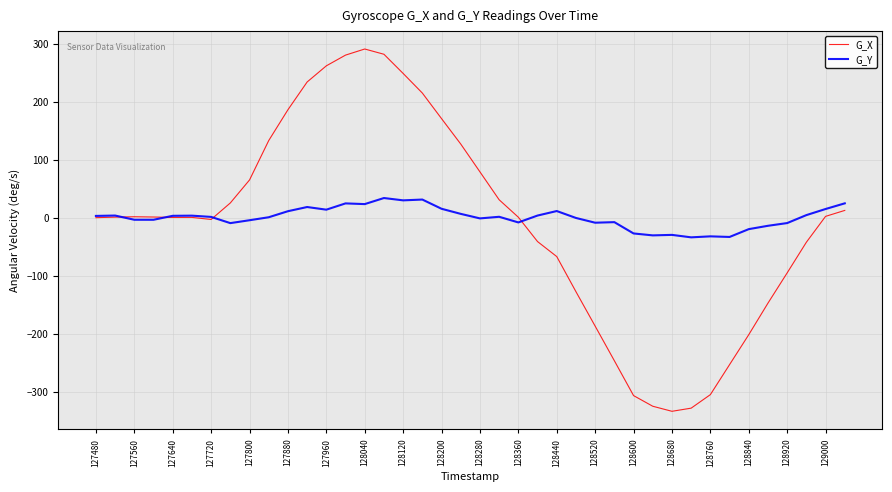

What is the smallest value displayed?

-333.5